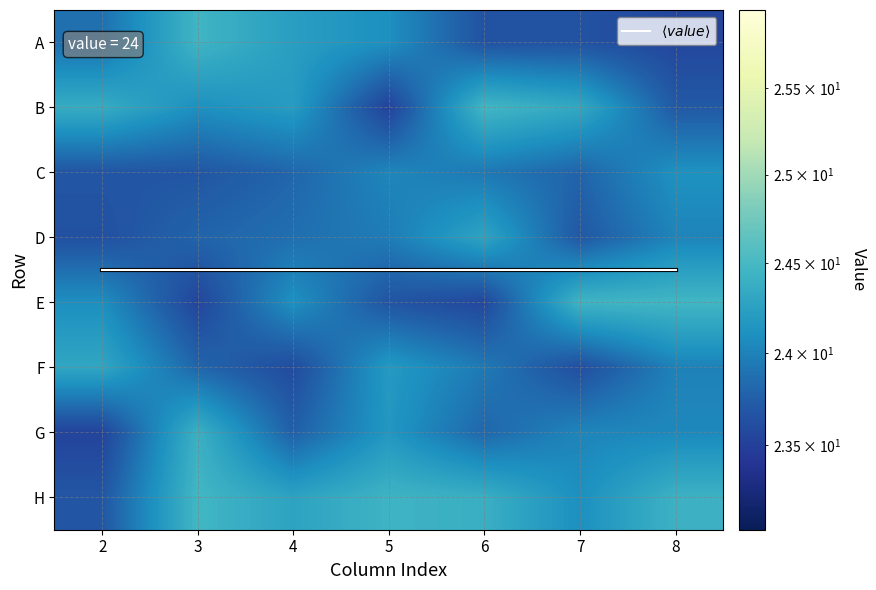

What is the lowest value of the B series?

23.5